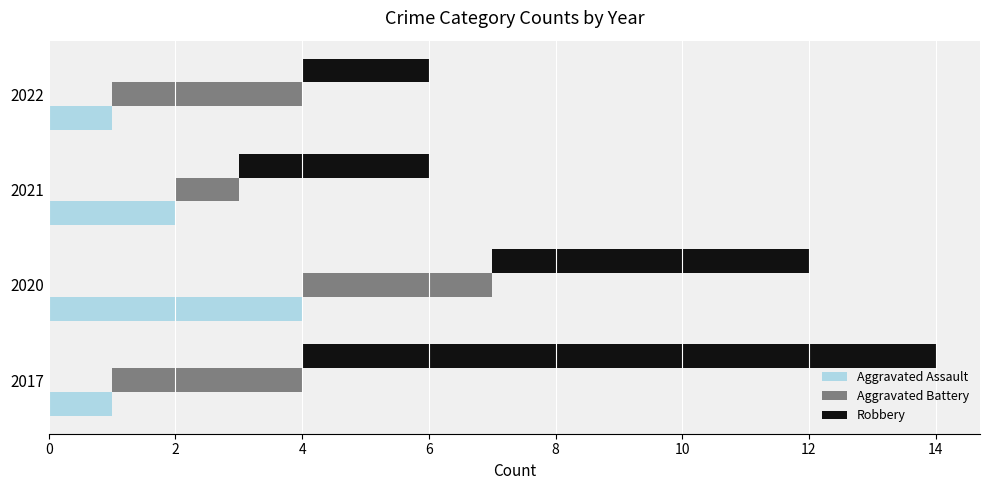

Reading right to left, list all the values displayed in this chart.

Aggravated Assault: 1	2	4	1
Aggravated Battery: 3	1	3	3
Robbery: 2	3	5	10